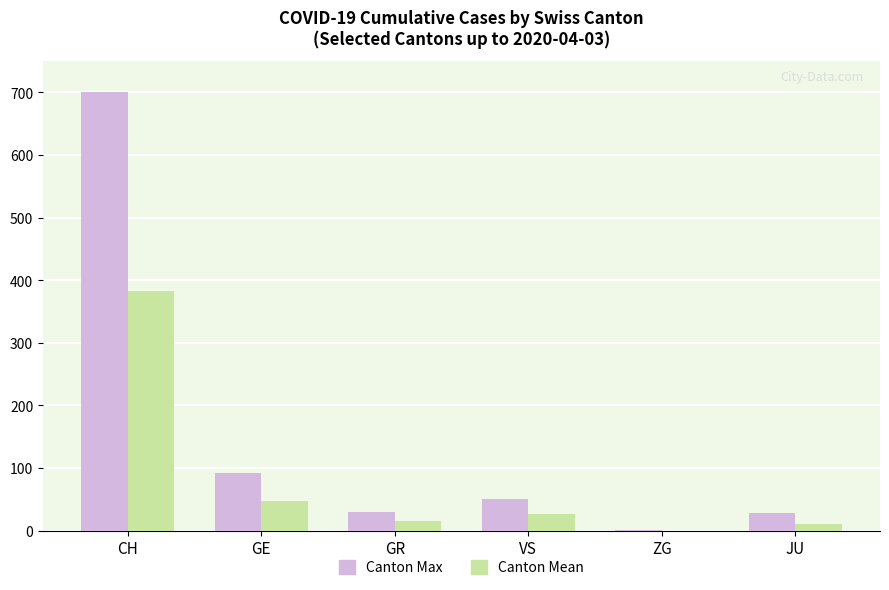

True or false: Canton Max has a value of 51 at VS.

True